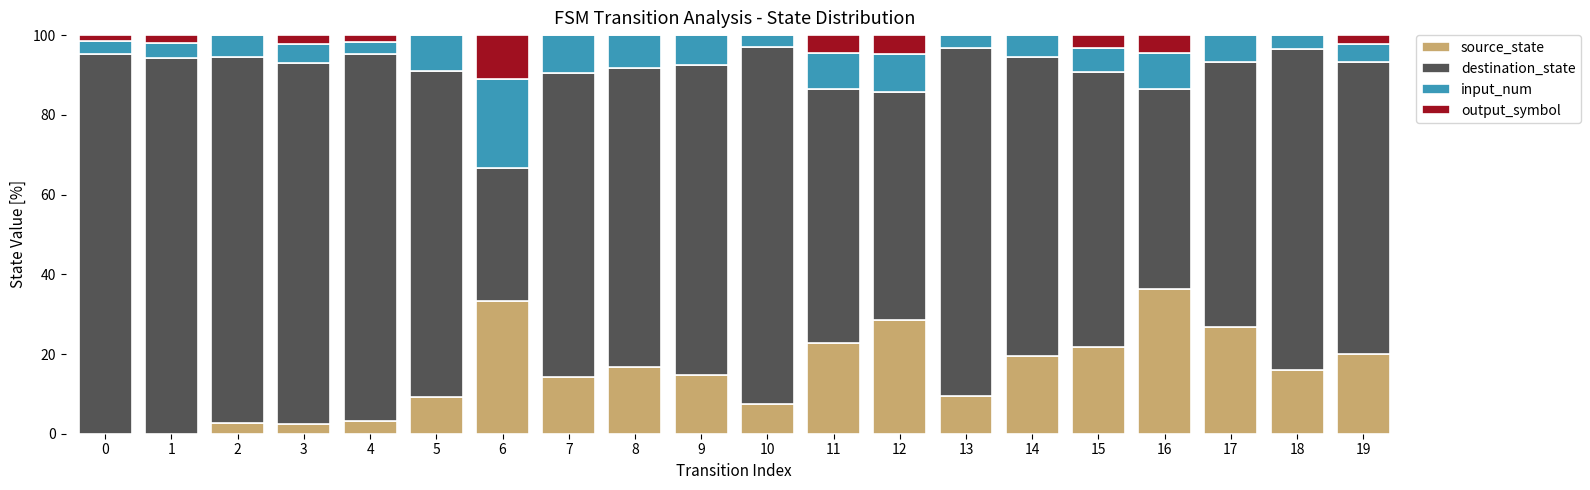

Is it true that source_state equals 2.7 at 2?

True